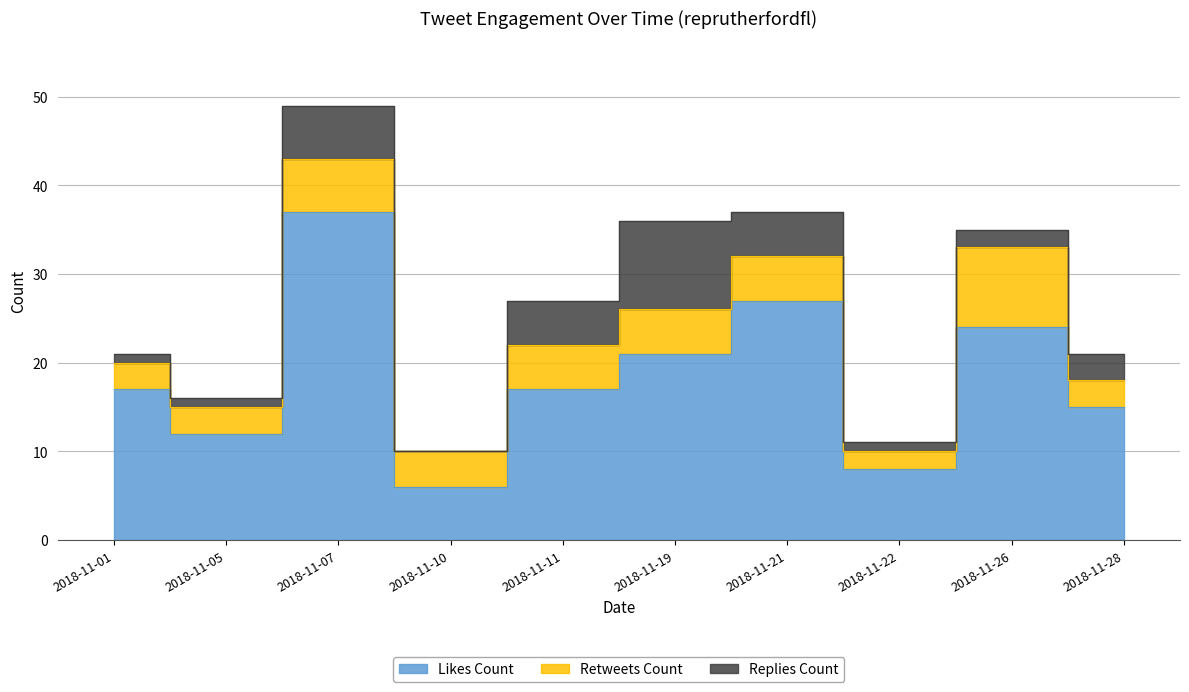

How many values in replies_count are above zero?

9